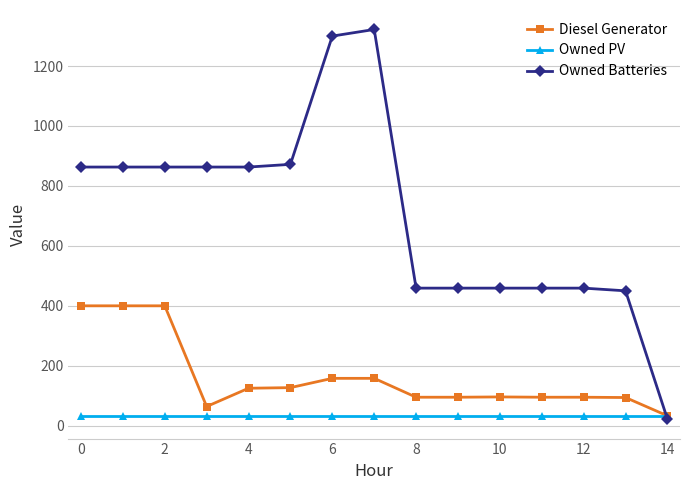

How many lines are shown in the chart?

3